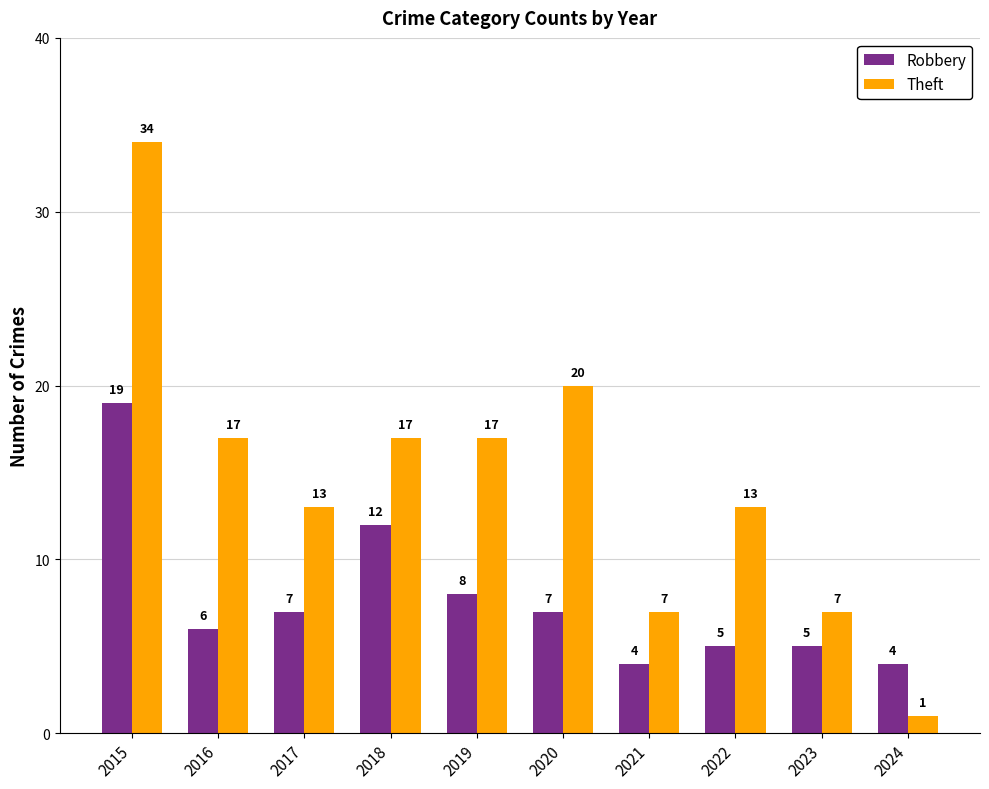

What is the total value across all series at 2022?

18